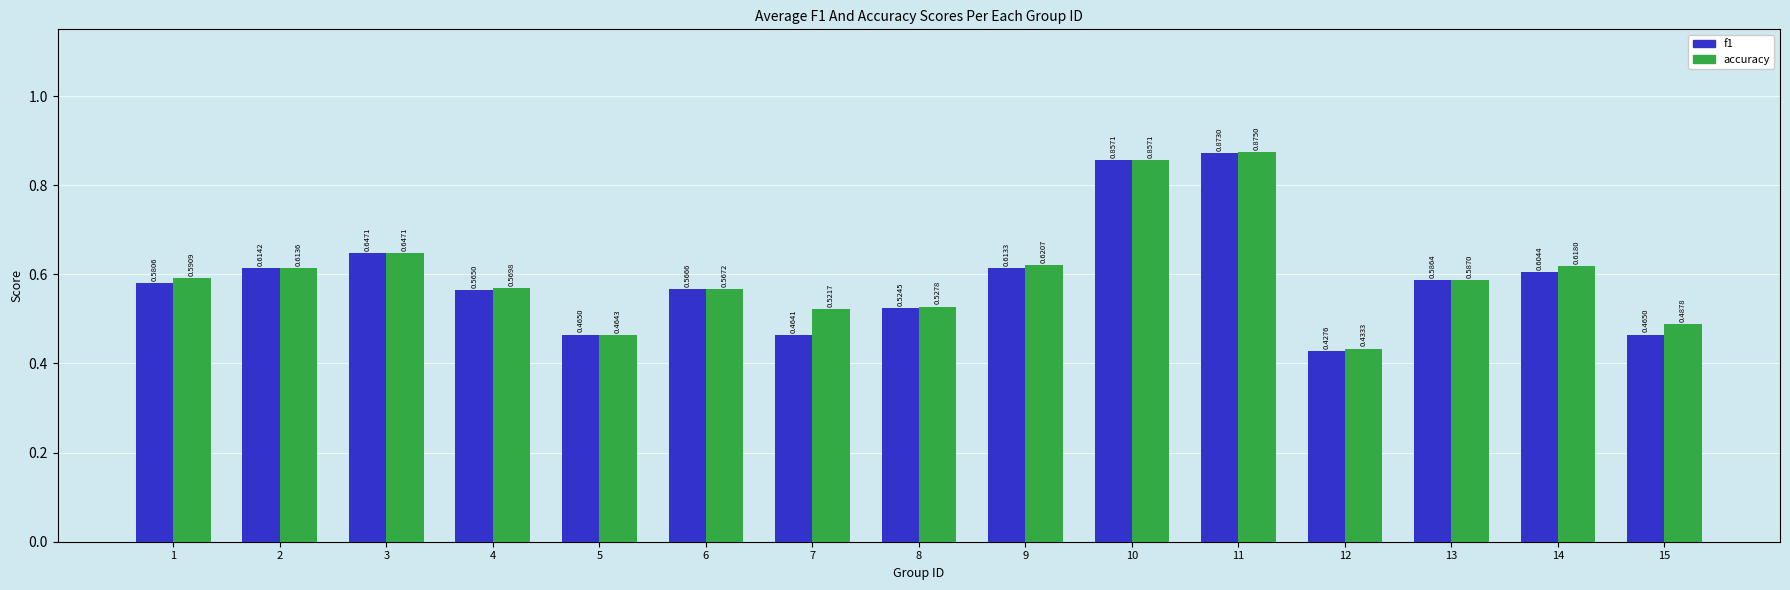

How many accuracy values are between 0 and 1?

15